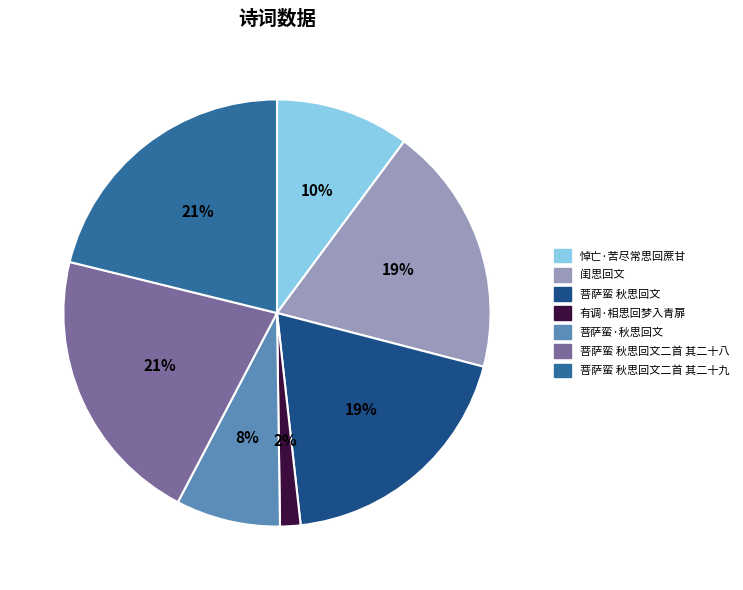

Do 菩萨蛮·秋思回文 and 闺思回文 together represent more than half of the pie?

No